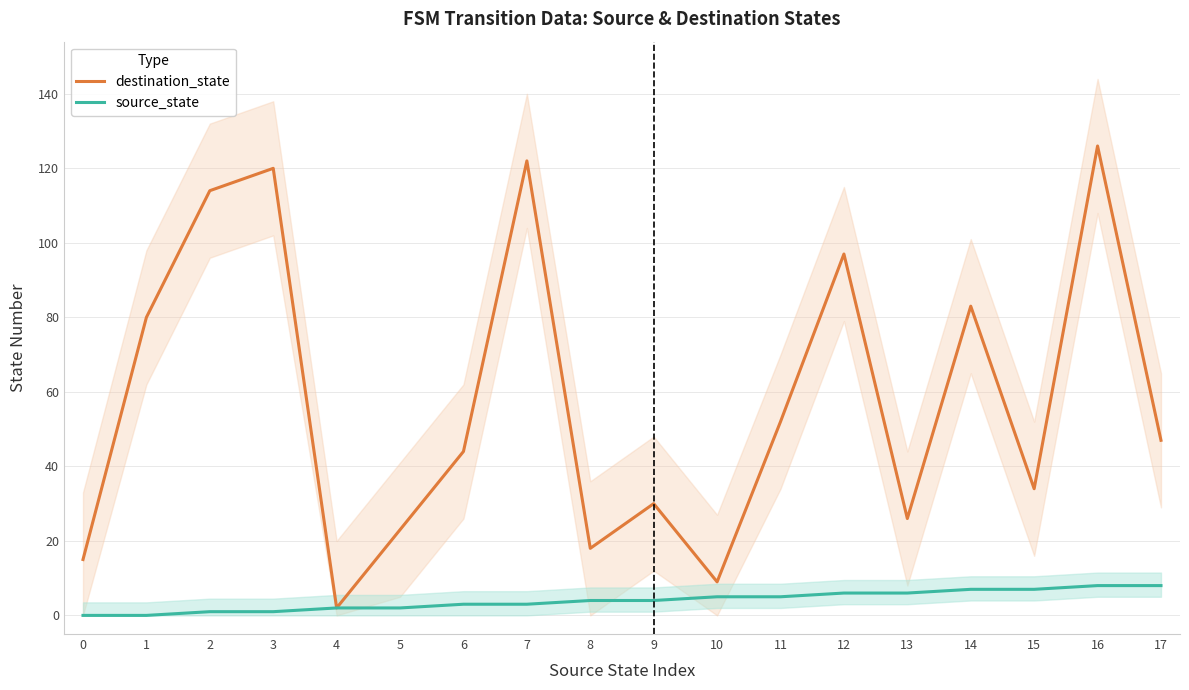

What is the sum of the source_state values at 17 and 0?

8